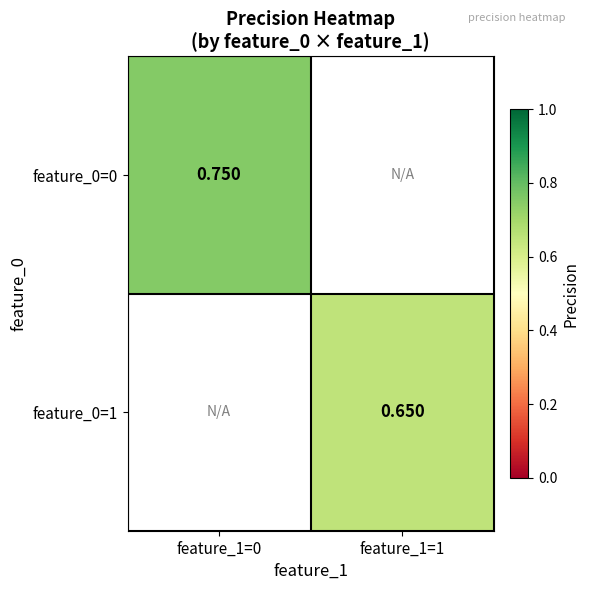

Is the value of feature_0=0 at feature_1=0 greater than the value of feature_0=1 at feature_1=1?

Yes